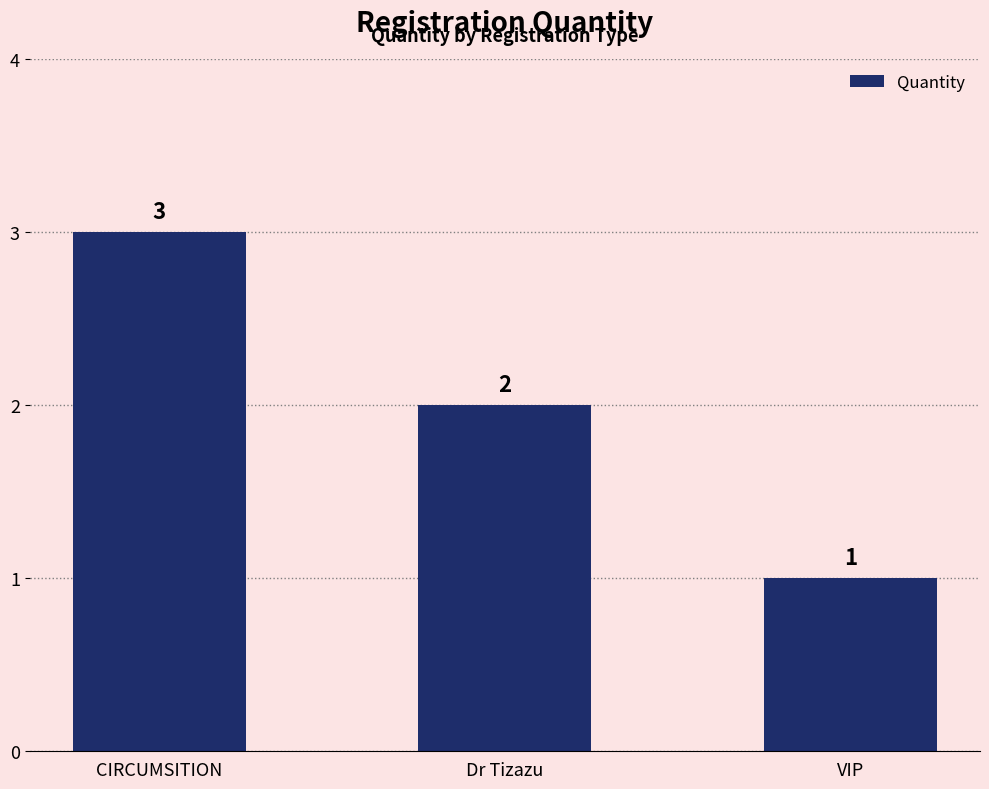

True or false: the data shows 1 at VIP.

True